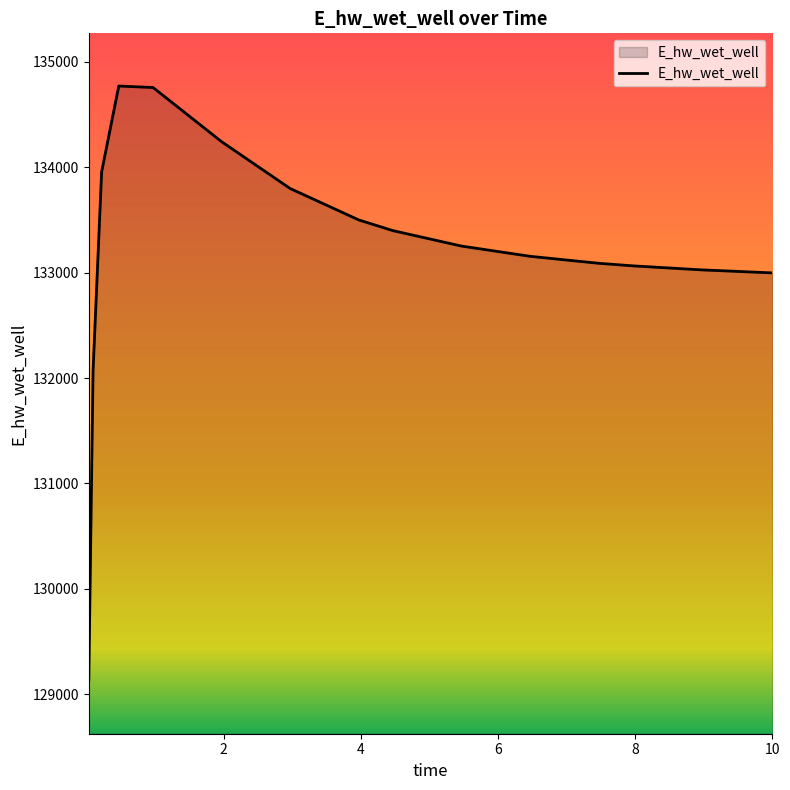

What is the maximum value shown in the chart?

134771.5